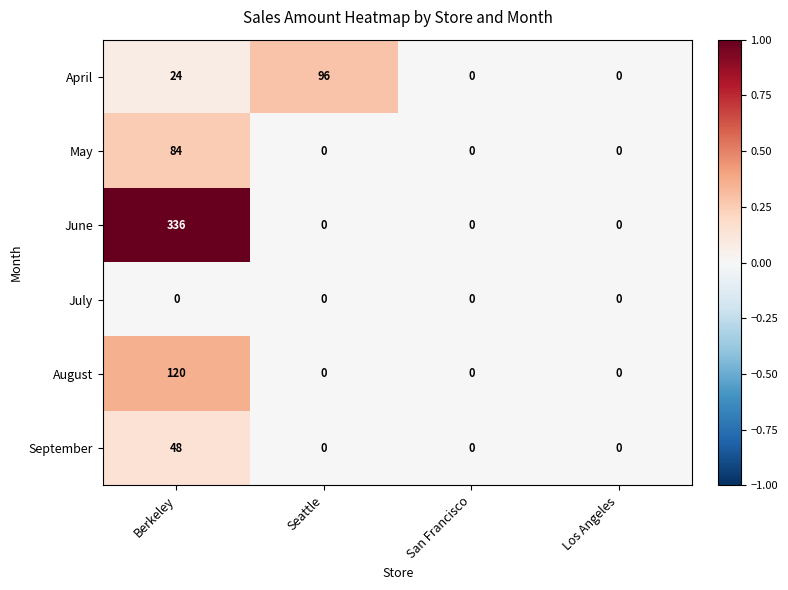

How many values in the April series are below 24?

2